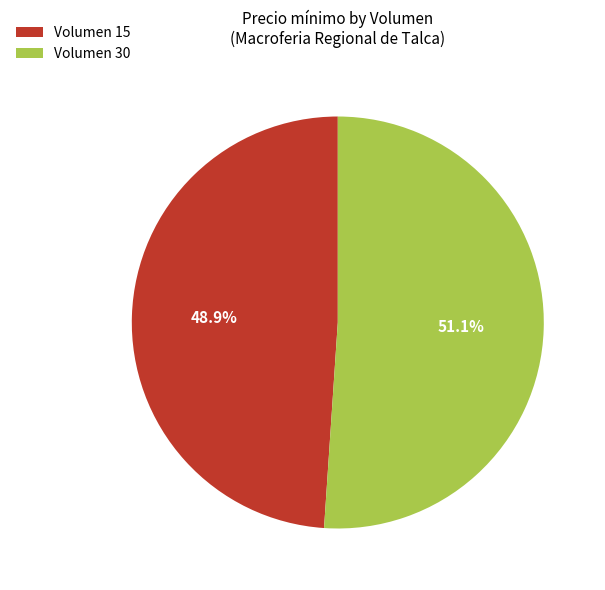

How many segments does this pie chart have?

2